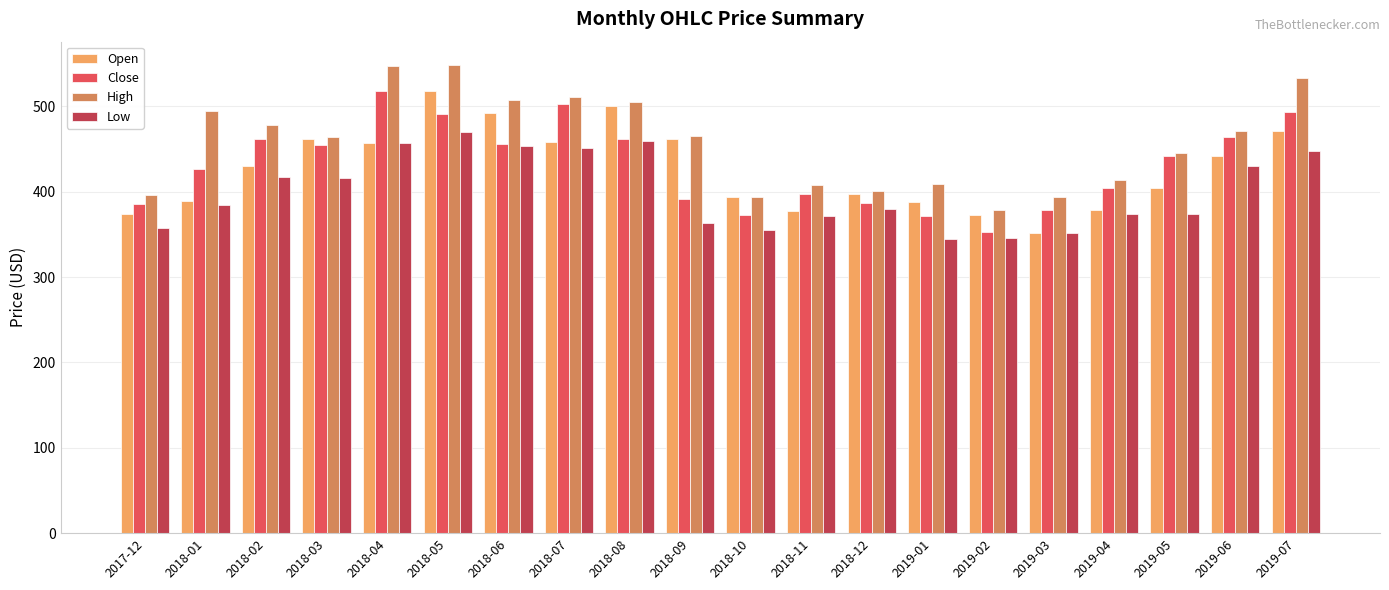

The Close series shows 387.1 at 2018-12. True or false?

True